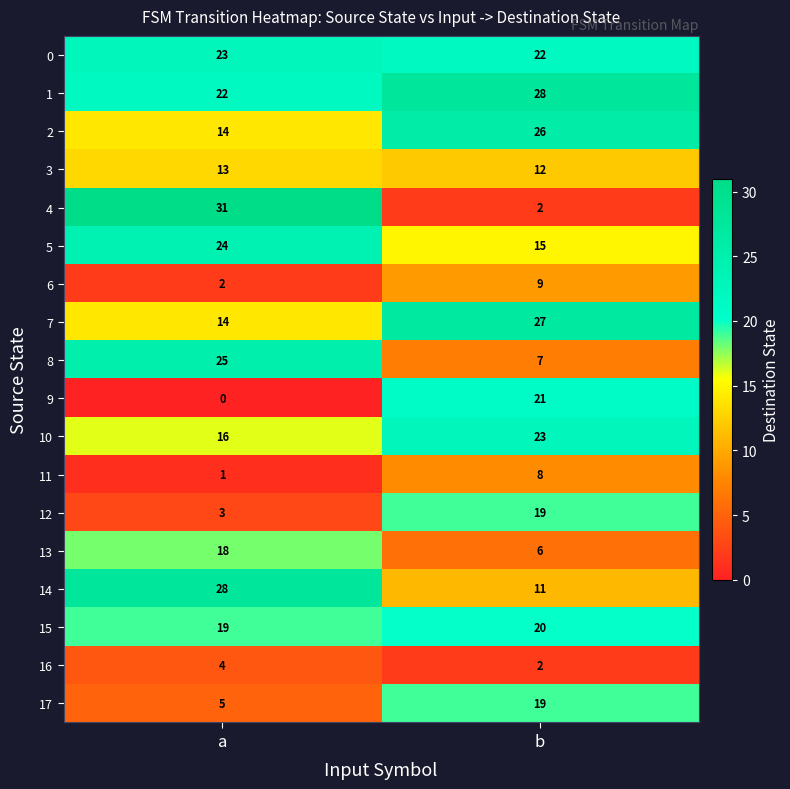

Where is 10 nearest to the value 19?

a